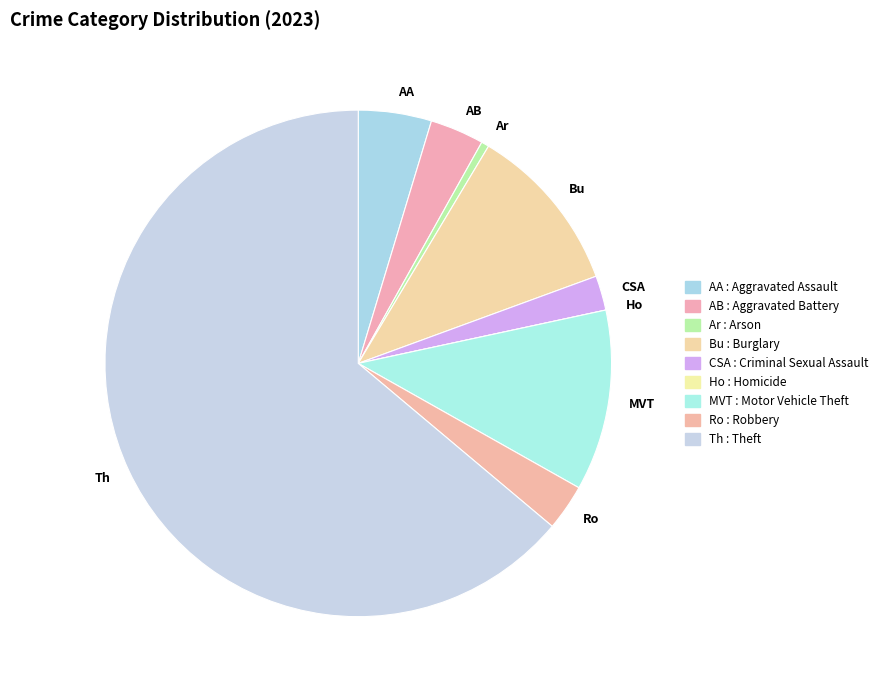

Which slice represents more than half of the pie?

Th